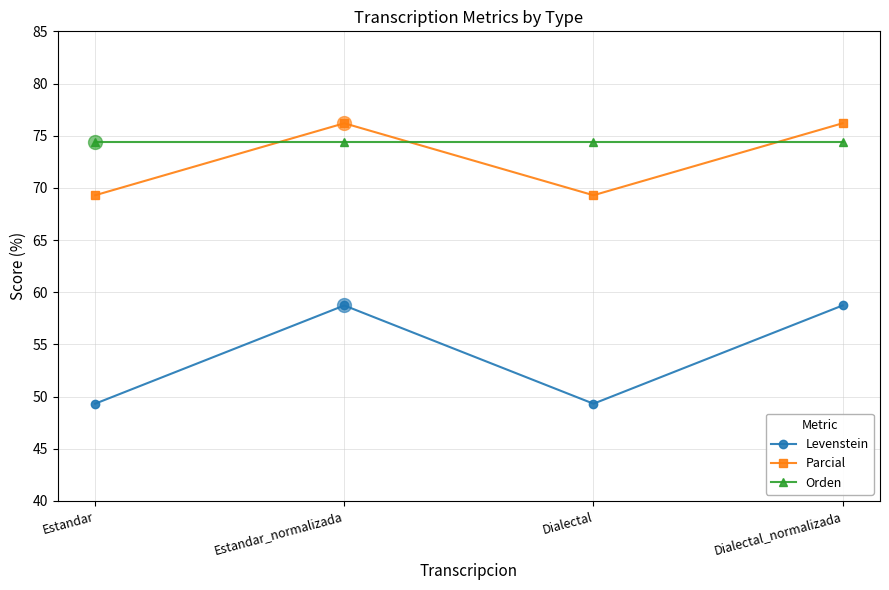

True or false: Orden and Levenstein intersect in this chart.

False